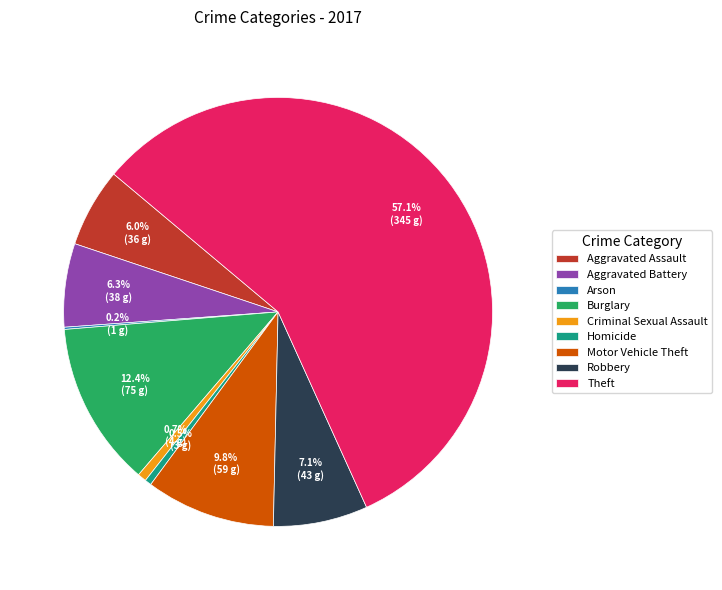

Which category accounts for the majority?

Theft